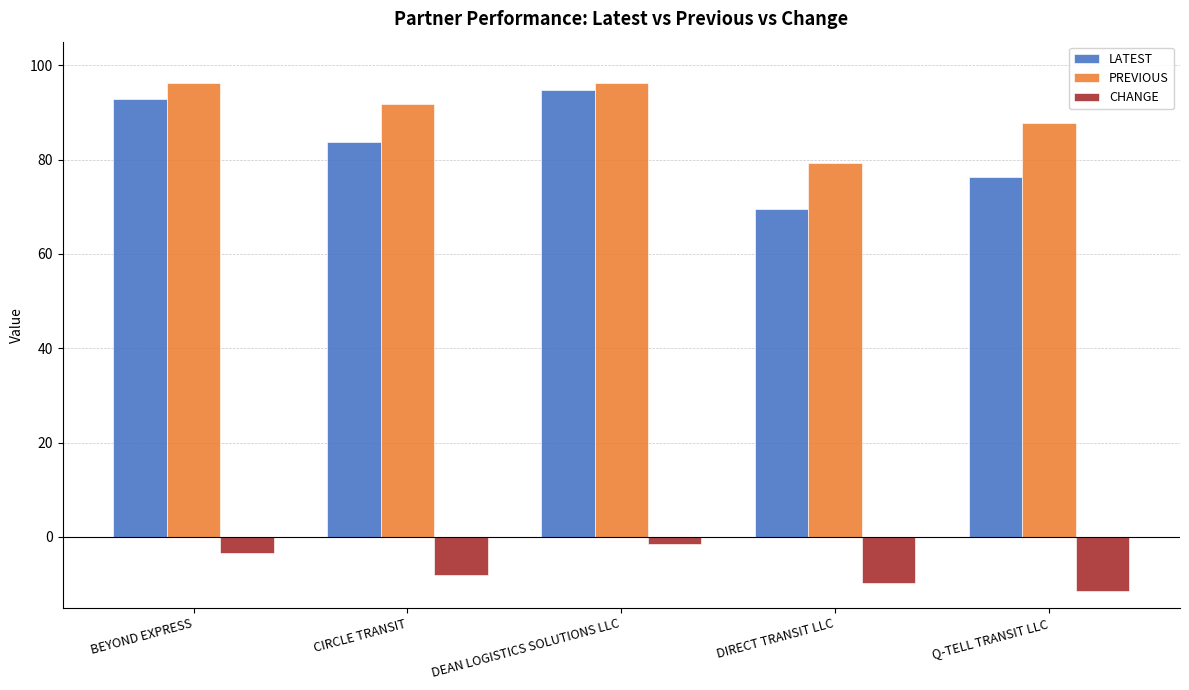

At which label is LATEST closest to 82?

CIRCLE TRANSIT